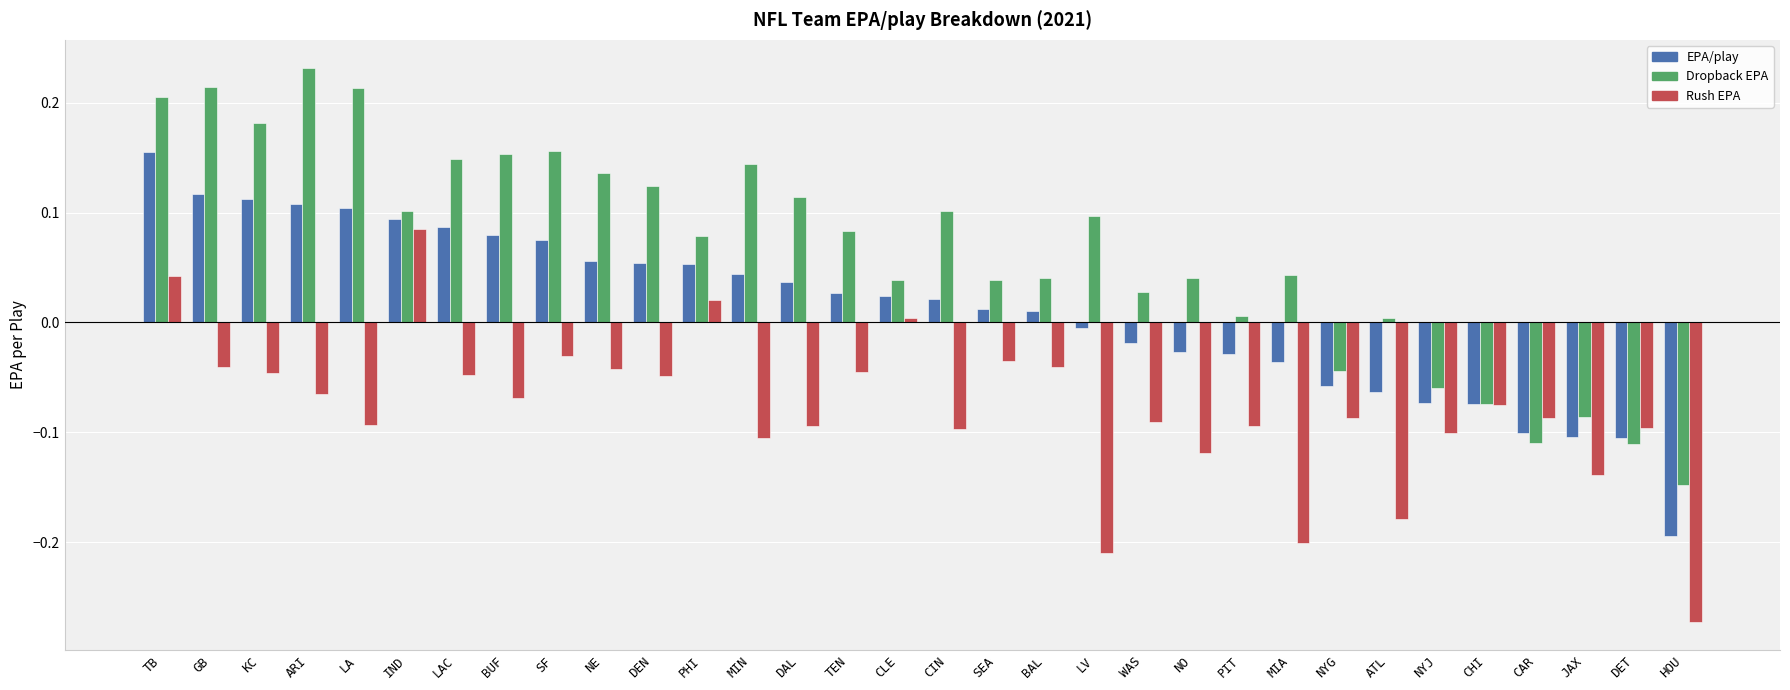

How many data points in Rush EPA are less than 0?

28